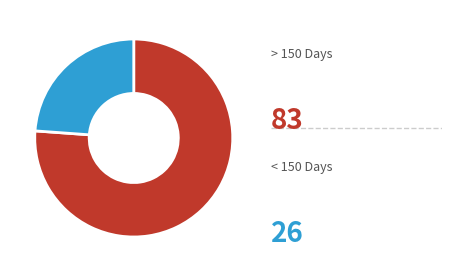

Is there a majority slice in this chart?

Yes